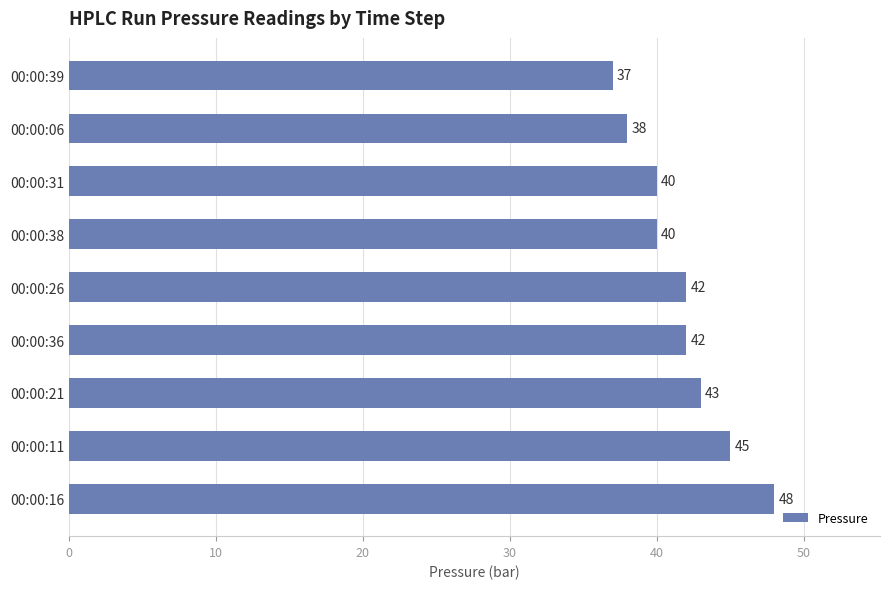

Count the number of categories in the chart.

9